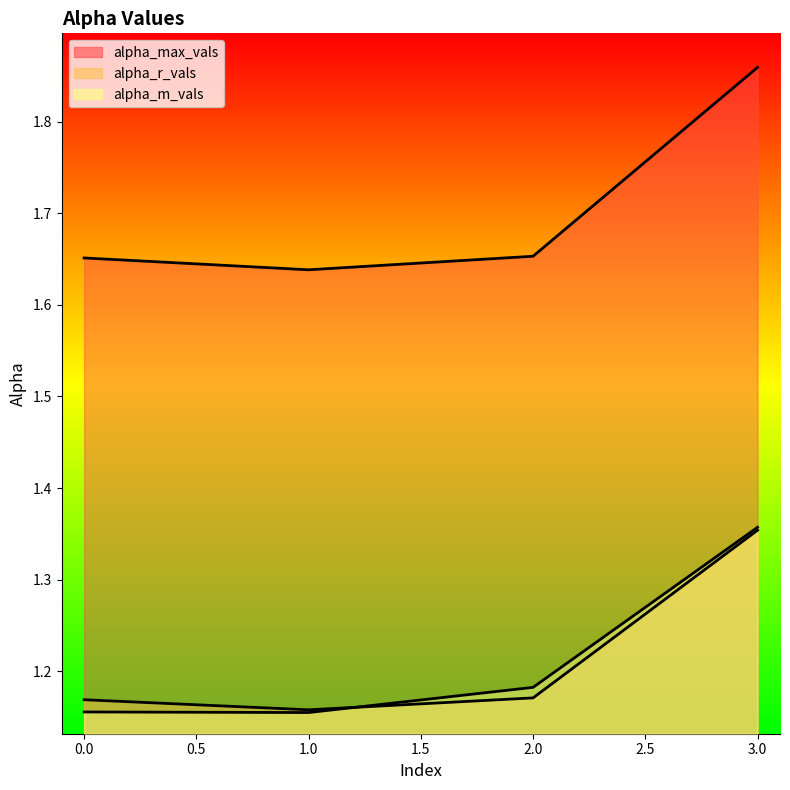

What value does the alpha_r_vals series have at 2?

1.2